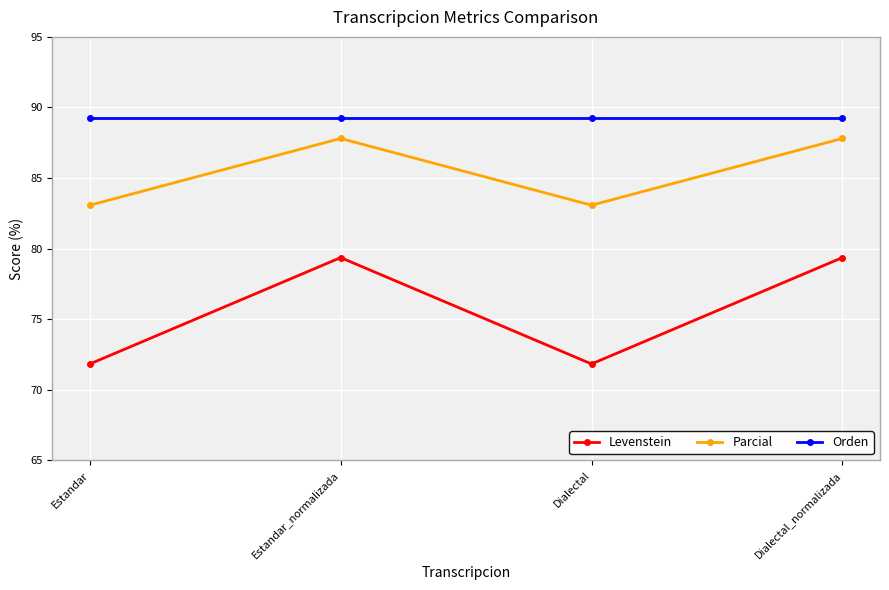

True or false: Parcial has more than 1 interior local peaks.

False